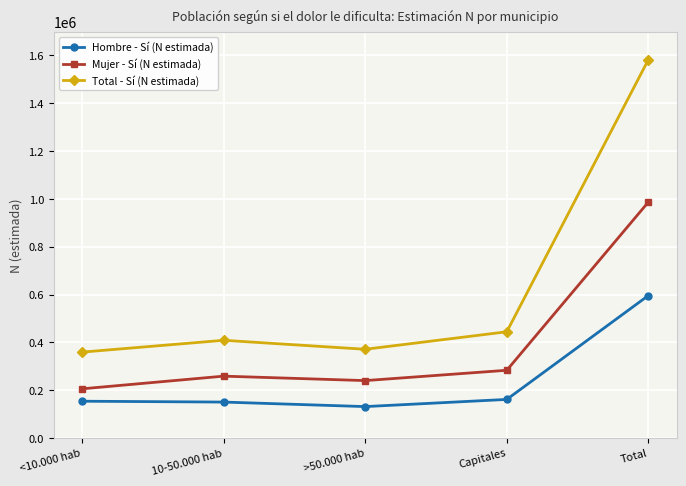

What is the maximum value for Hombre - Sí (N estimada)?

595684